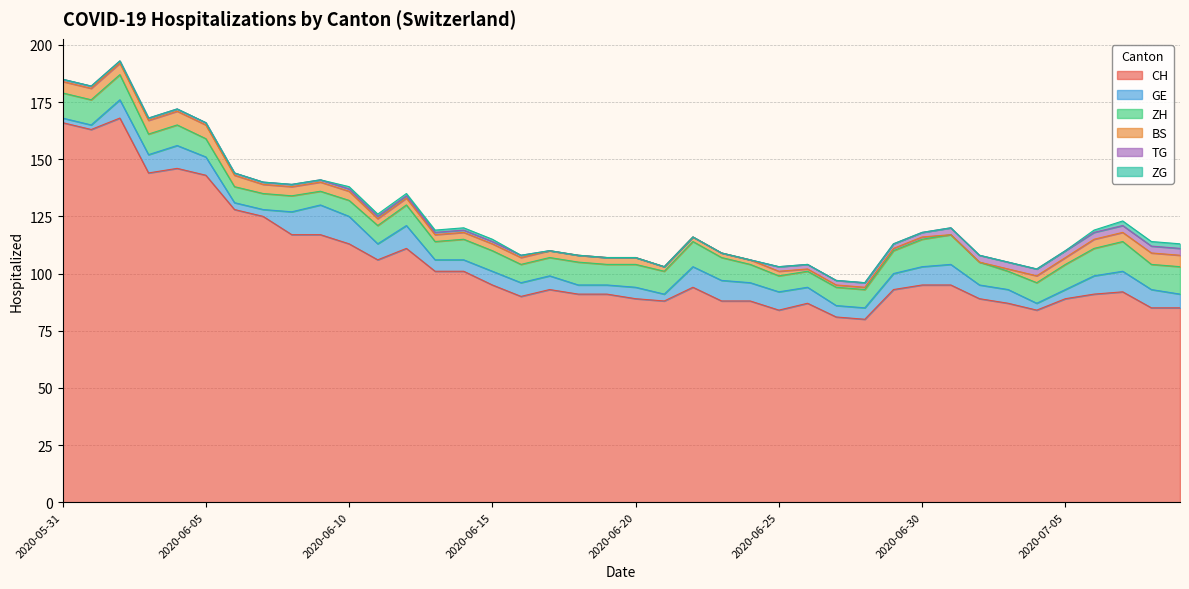

At which label is GE closest to 7?

2020-06-11